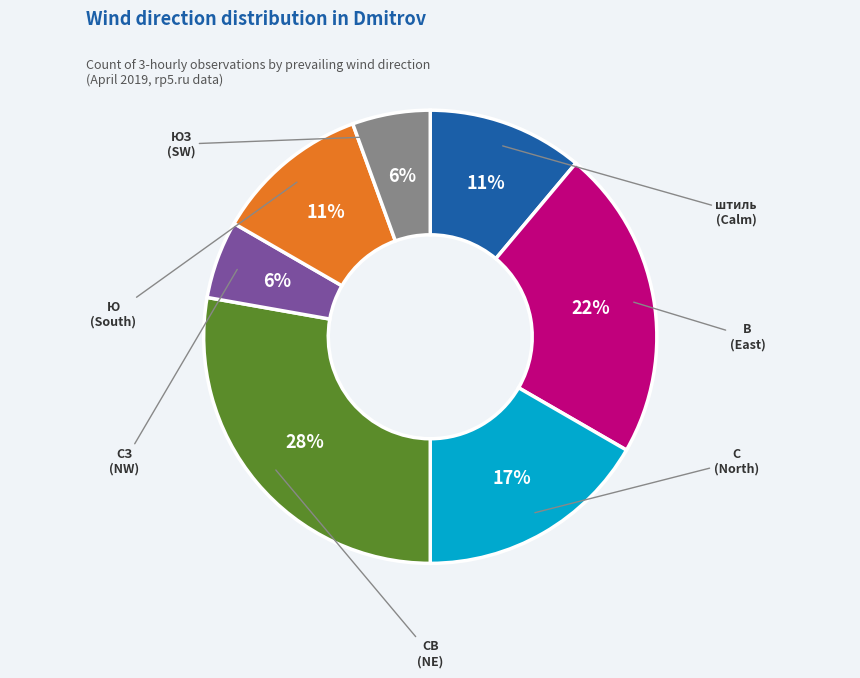

To the nearest percent, what is the difference between the largest and smallest slice percentages?

22%